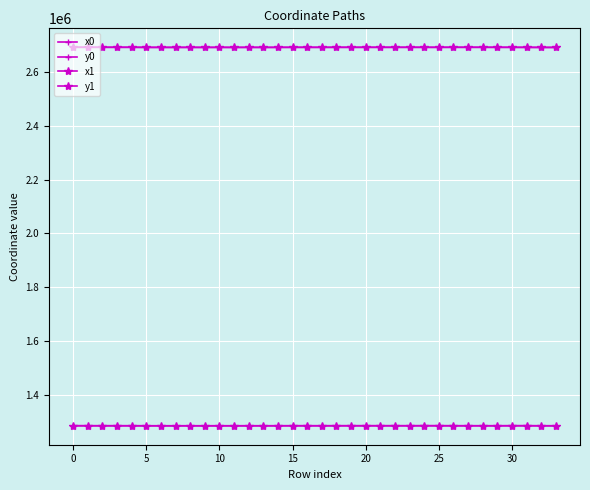

Count the number of categories in the chart.

34